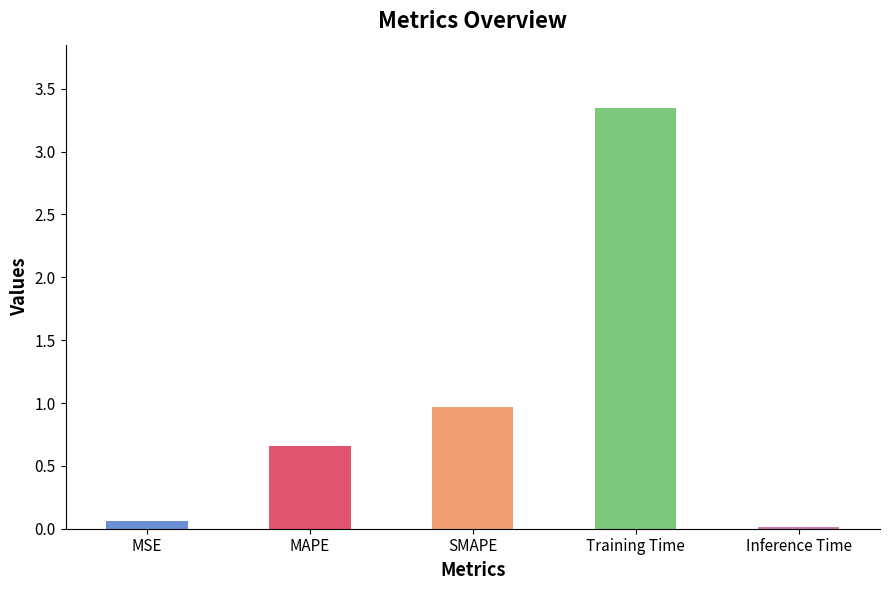

What is the change in value from MSE to SMAPE?

+0.9